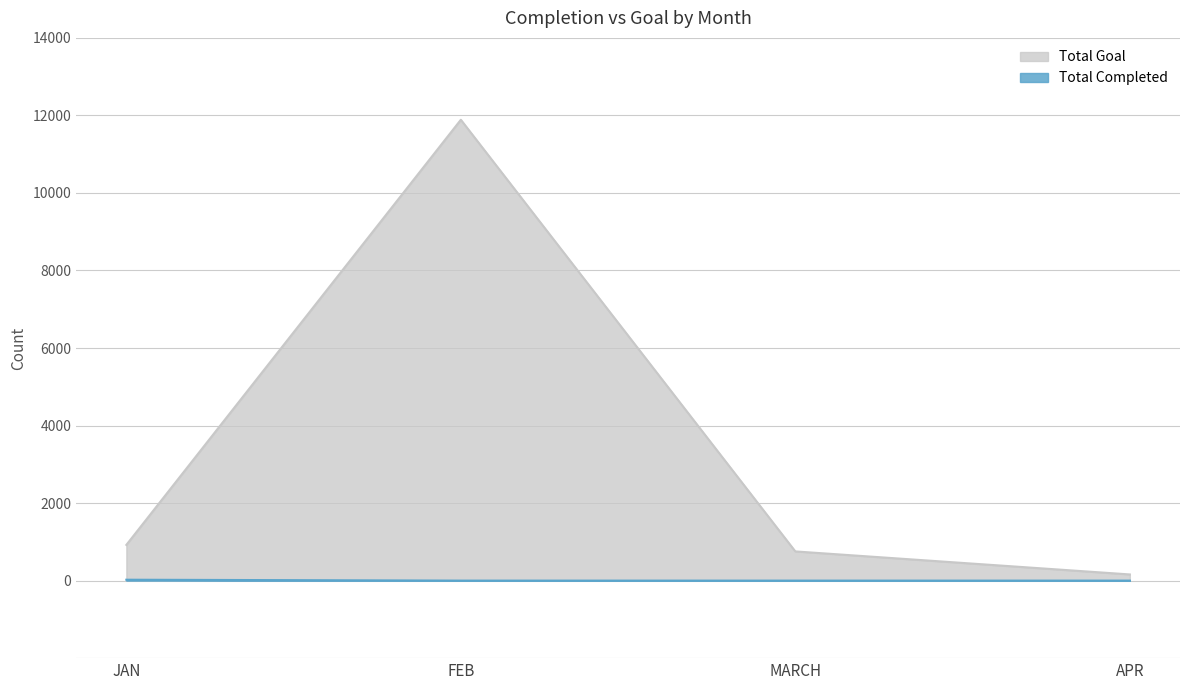

At which category is the sum across all series the highest?

FEB